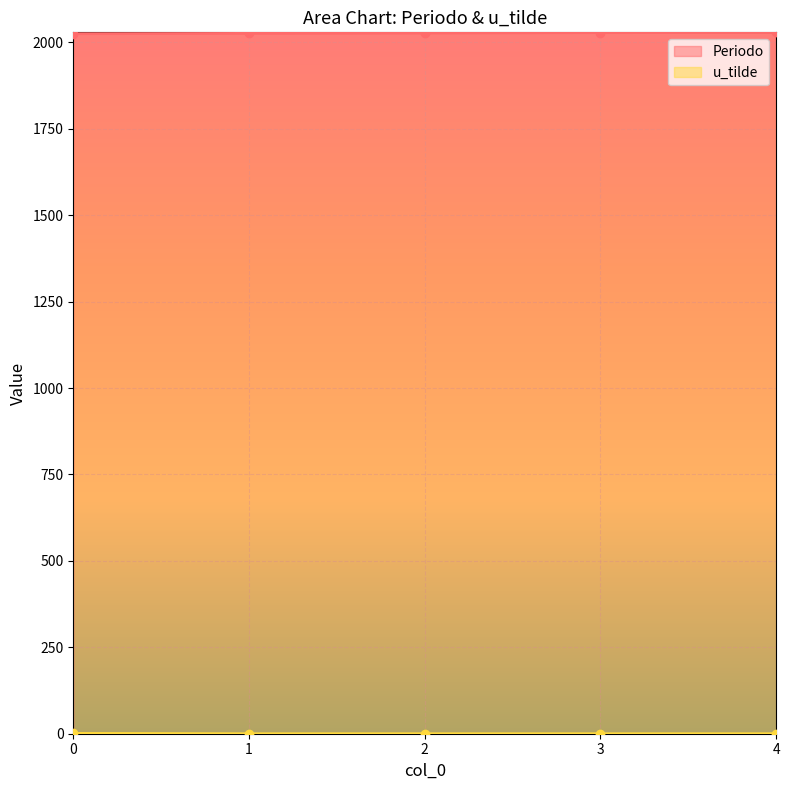

Count the Periodo values in the range 2026 to 2028.

3